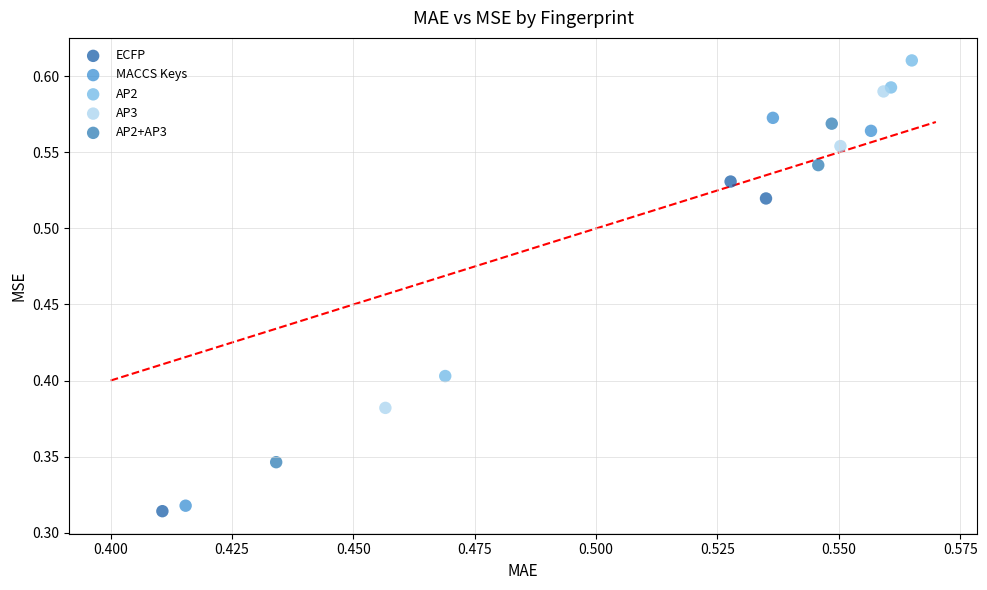

What are all the series names shown in the legend?

ECFP, MACCS Keys, AP2, AP3, AP2+AP3